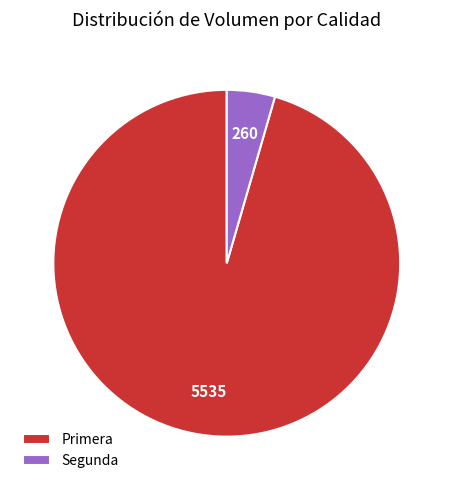

Does any single category account for the majority?

Yes